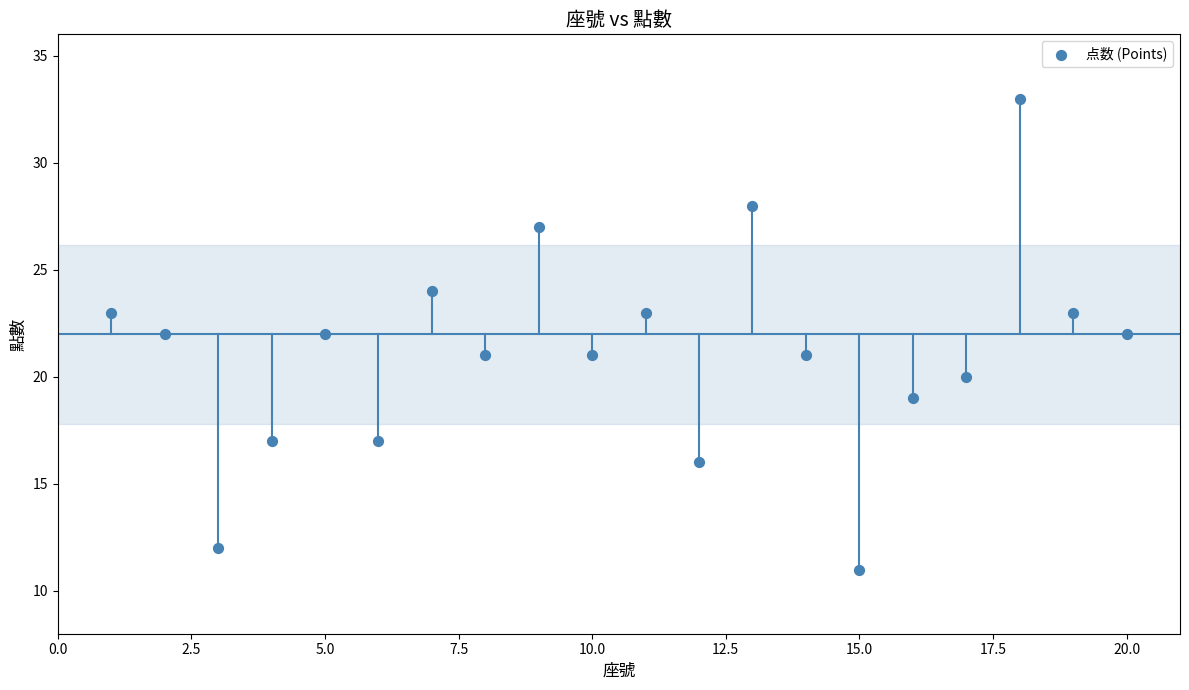

What is the range of X values (max minus min)?

19